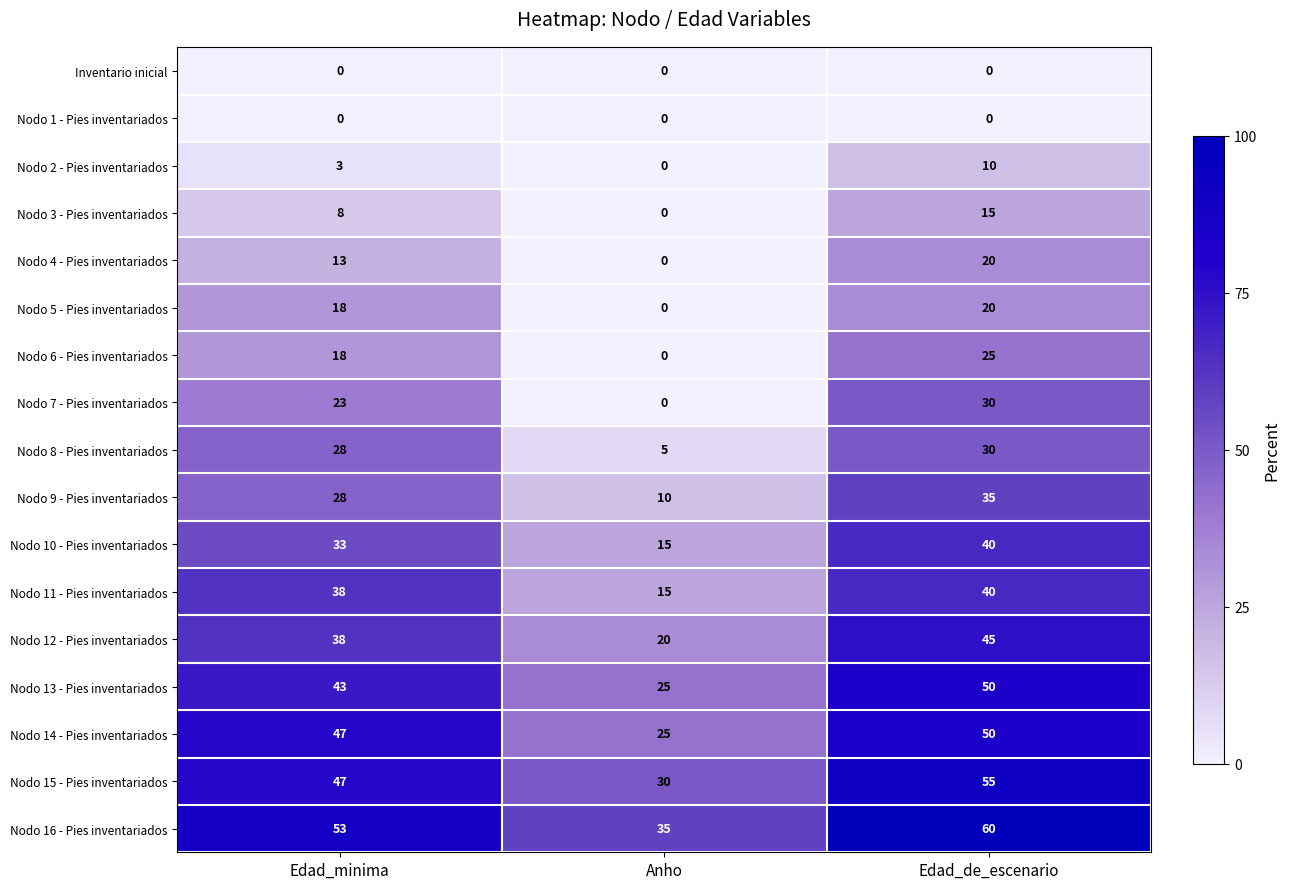

Which series has the largest range (max minus min)?

Nodo 7 - Pies inventariados